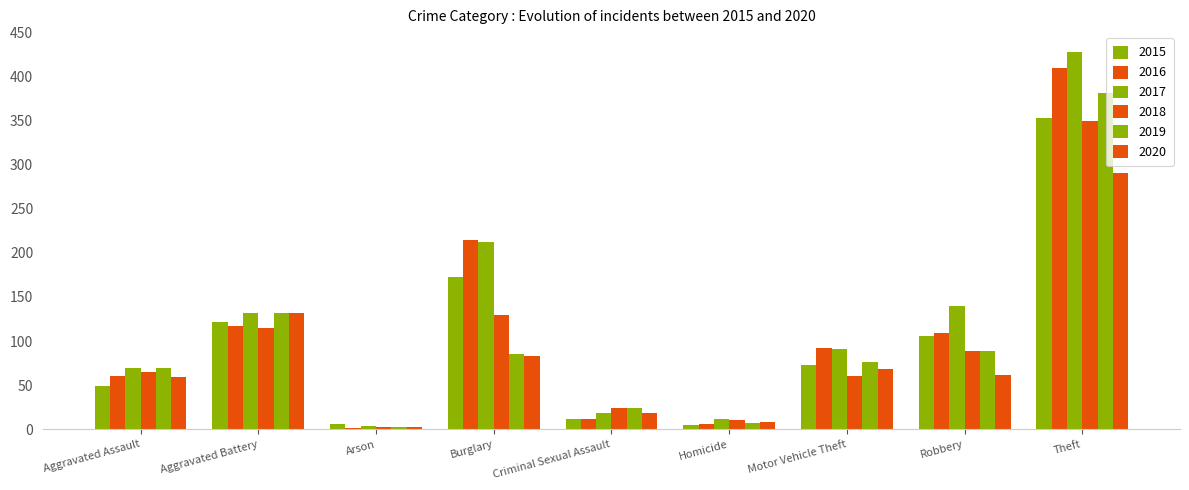

Rank the series by their maximum value, from highest to lowest.

2017, 2016, 2019, 2015, 2018, 2020